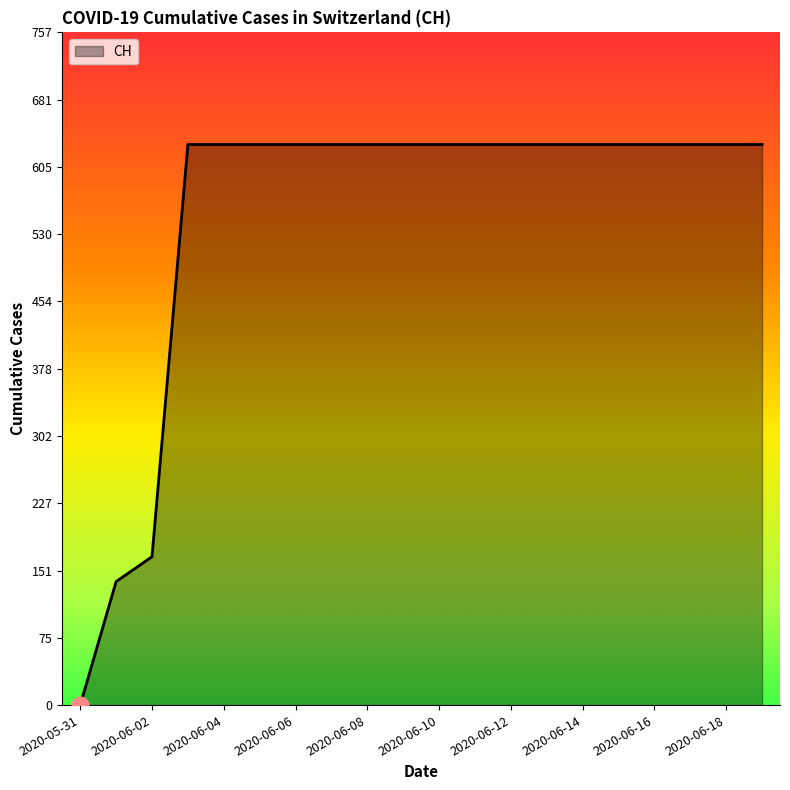

What is the difference between the maximum and minimum values?

631